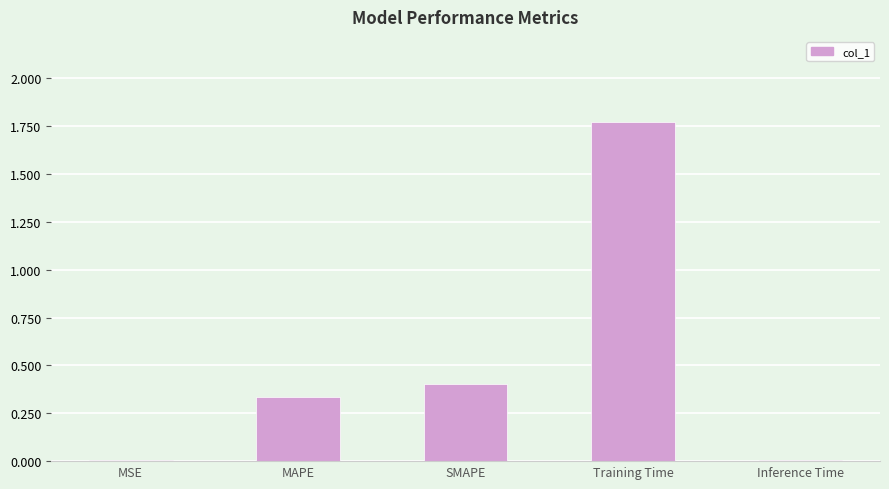

Is it true that the value at Inference Time is 0.0?

True